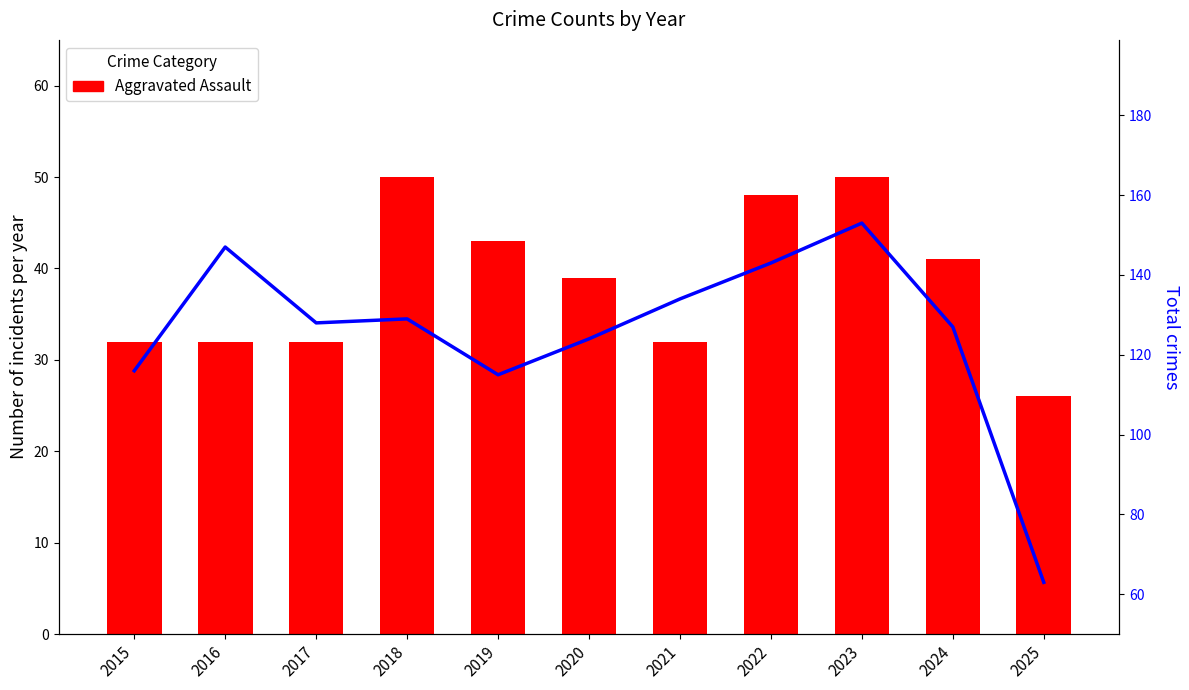

Does the chart contain stacked bars?

No